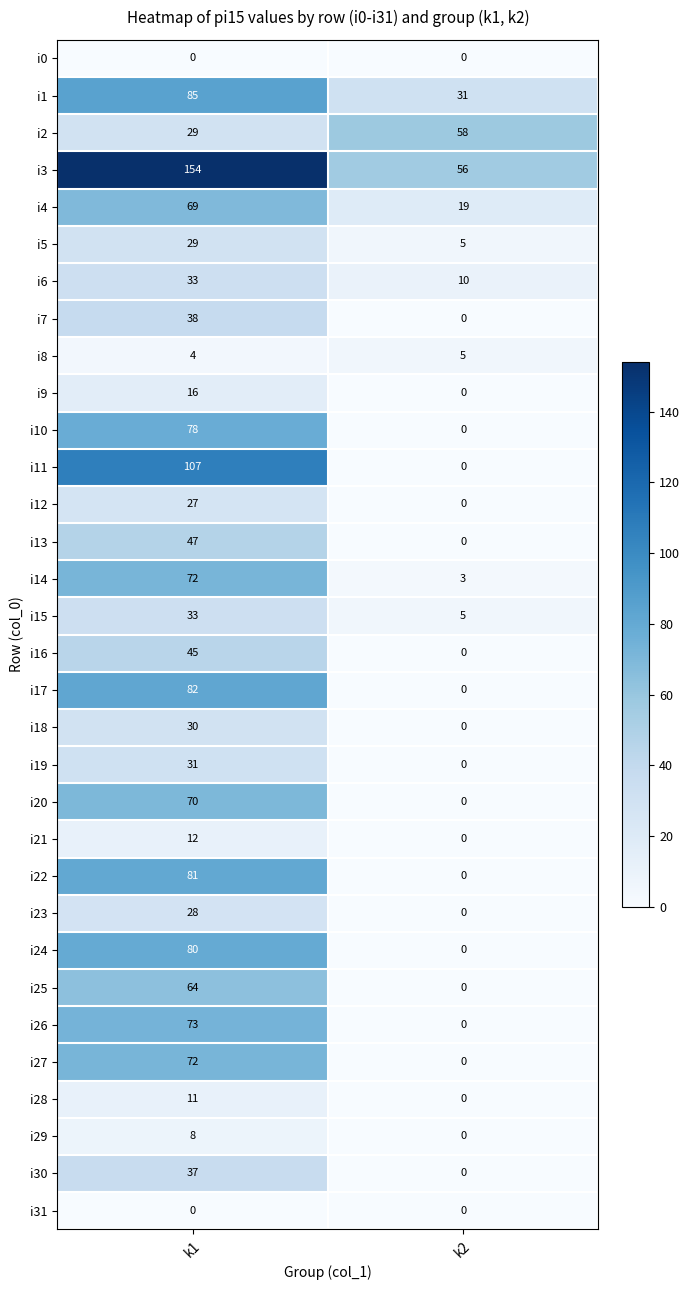

Rank the categories by i16 value from highest to lowest.

k1, k2